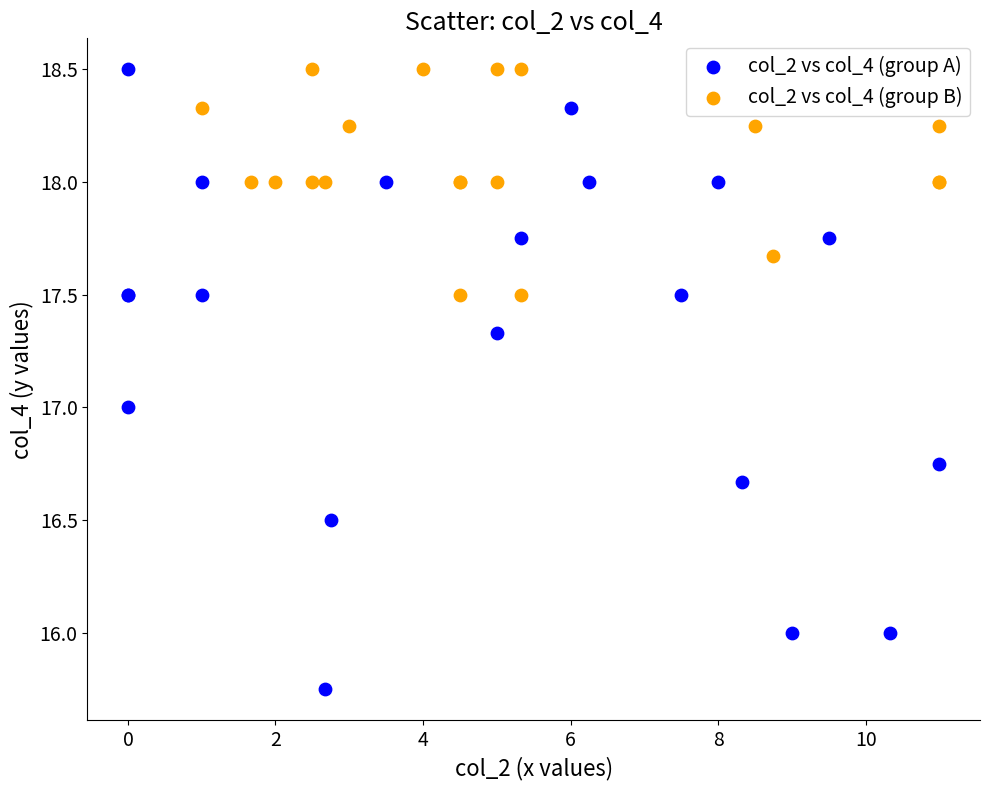

What are all the series names shown in the legend?

col_2 vs col_4 (group A), col_2 vs col_4 (group B)